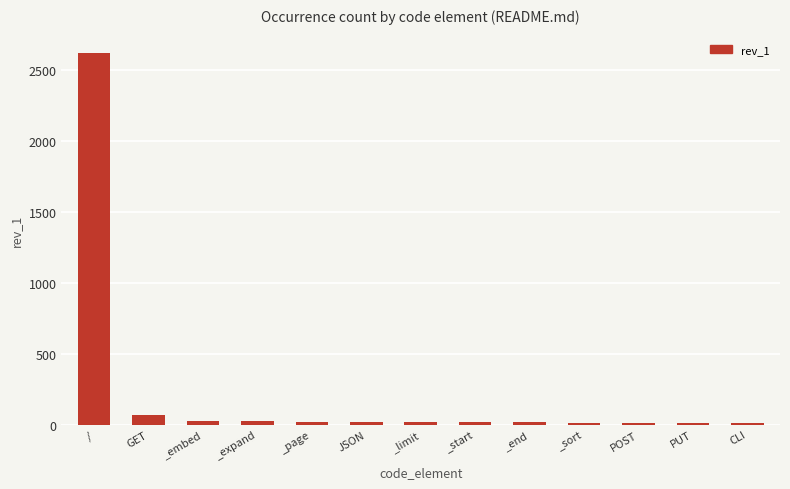

How many series are shown in this chart?

1